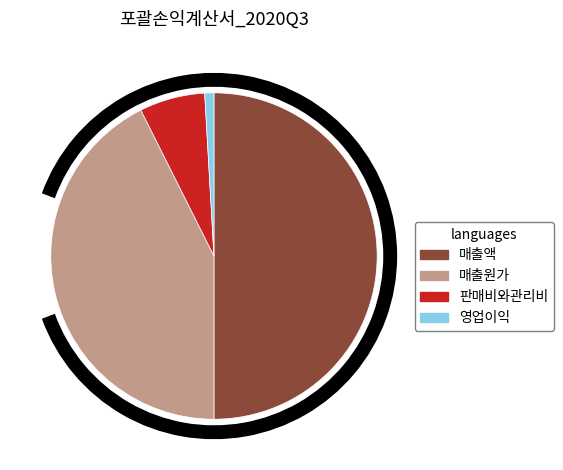

Does 매출원가 account for over 50% of the chart?

No